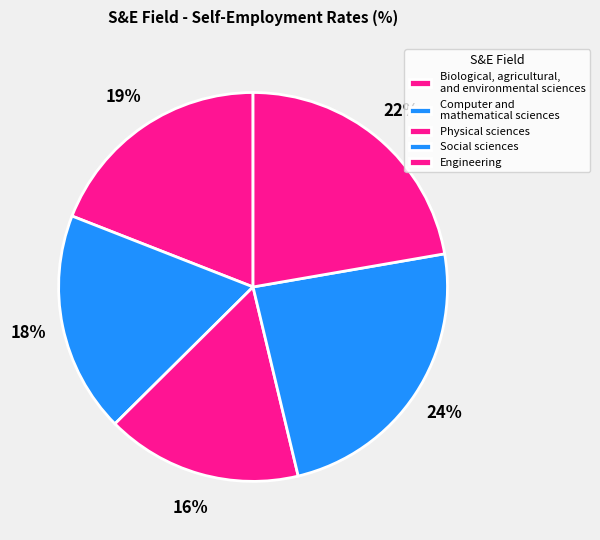

To the nearest percent, what portion does Engineering represent?

22%